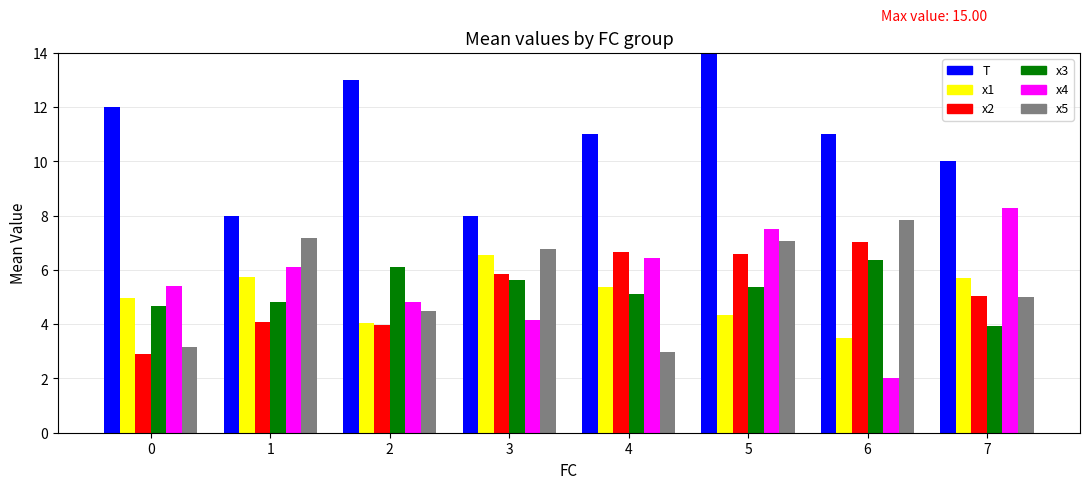

How many bars are there in each group?

6